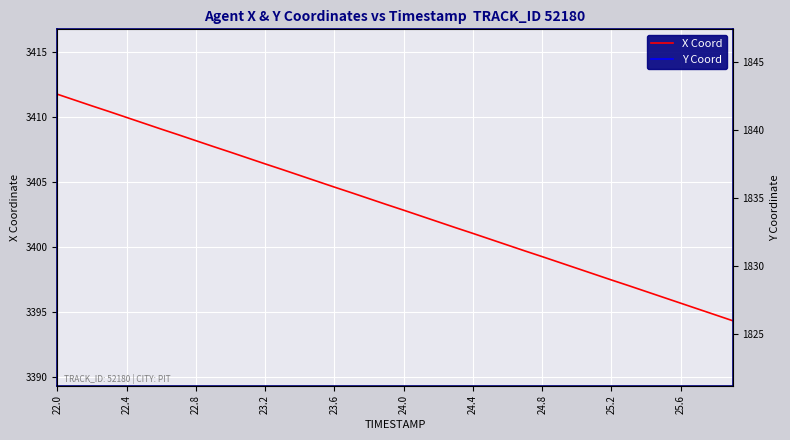

Is it true that X Coord equals 5191.7 at 24.8?

False